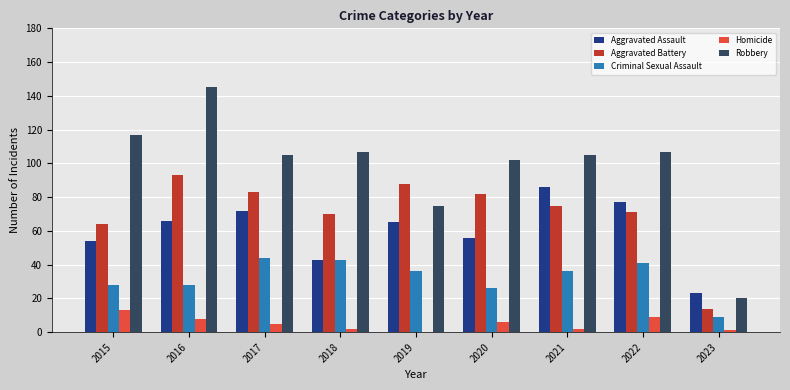

Reading left to right, what are all the values shown in this chart?

Aggravated Assault: 54	66	72	43	65	56	86	77	23
Aggravated Battery: 64	93	83	70	88	82	75	71	14
Criminal Sexual Assault: 28	28	44	43	36	26	36	41	9
Homicide: 13	8	5	2	0	6	2	9	1
Robbery: 117	145	105	107	75	102	105	107	20